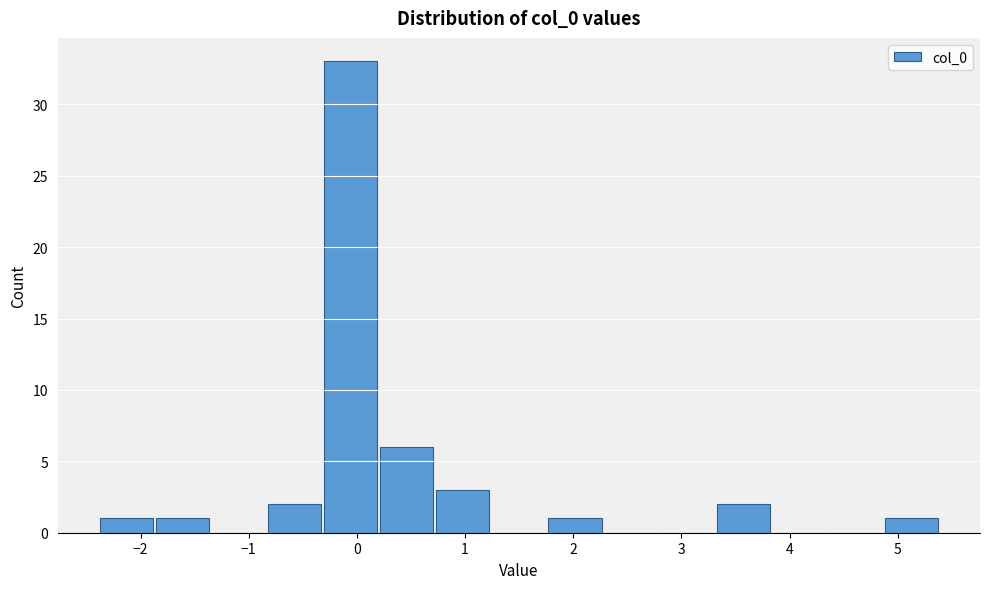

What is the height of the bar covering -2.4 to -1.9 on the x-axis? Neither the bar edges nor the heights are printed on the chart, so give them approximately, as read against the axes.

1